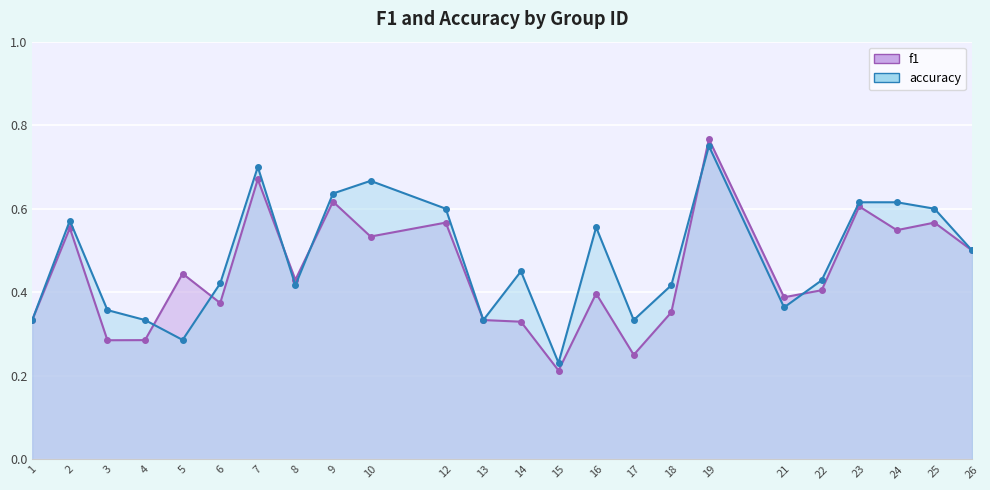

What is the value of the accuracy point at the 14th from the left?

0.2